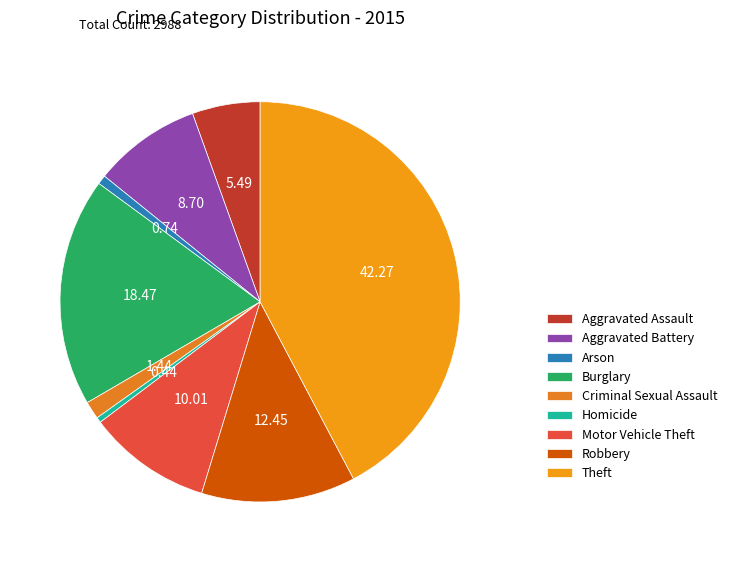

The Motor Vehicle Theft slice represents 20% of the pie. True or false?

False